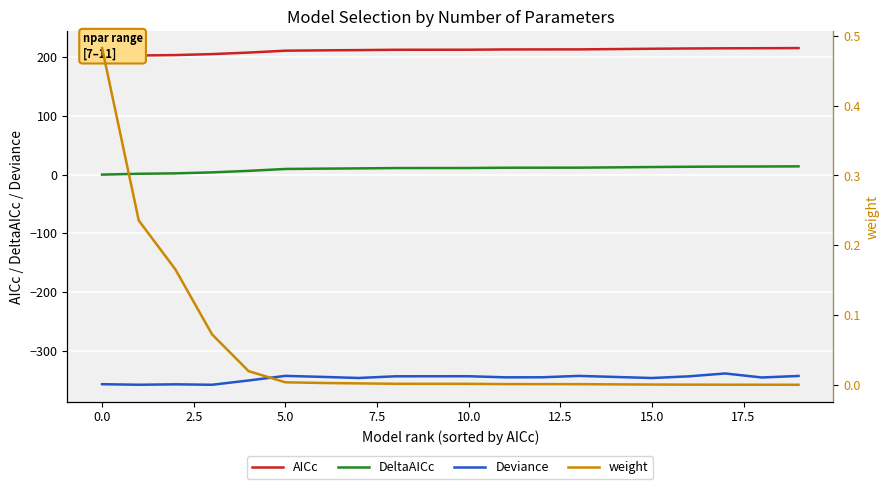

True or false: AICc and Deviance intersect in this chart.

False